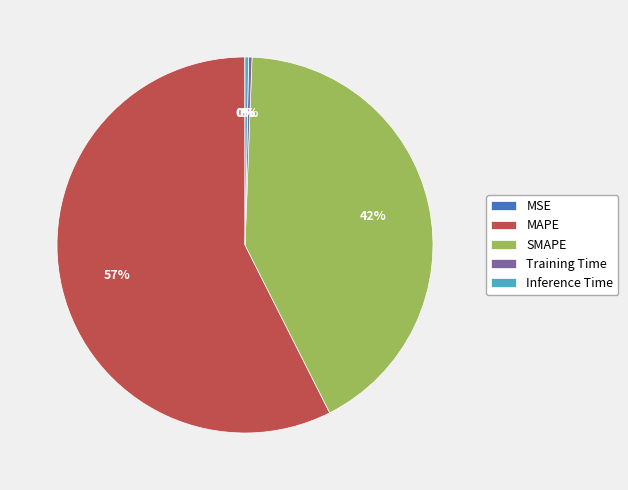

Is the sum of Training Time and SMAPE greater than half?

No